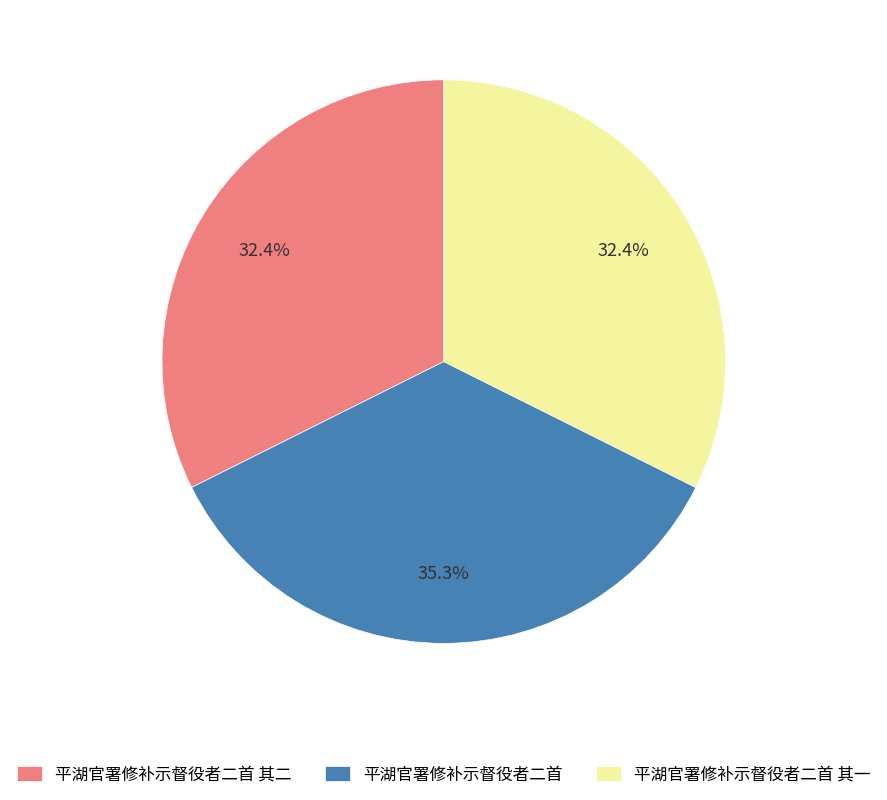

How many slices are in this pie chart?

3